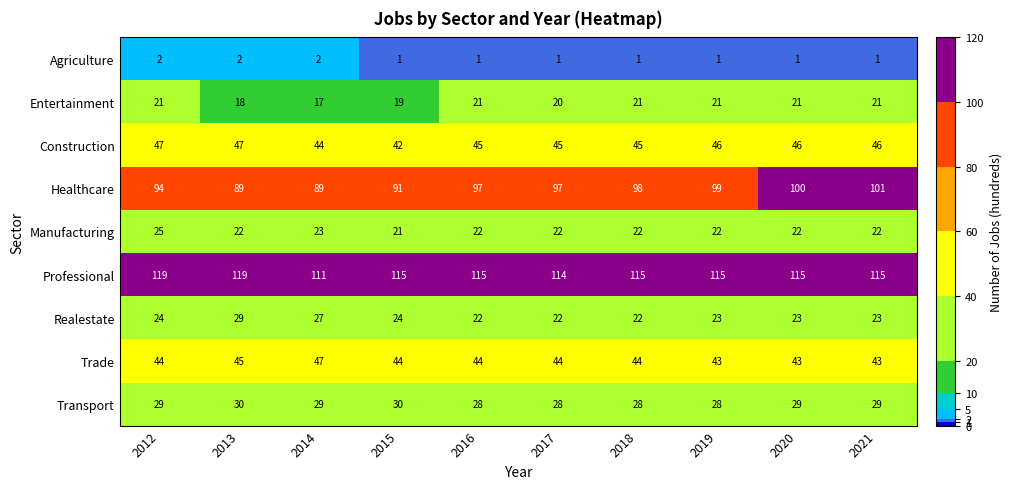

What is the sum of the Agriculture values at 2012 and 2021?

3